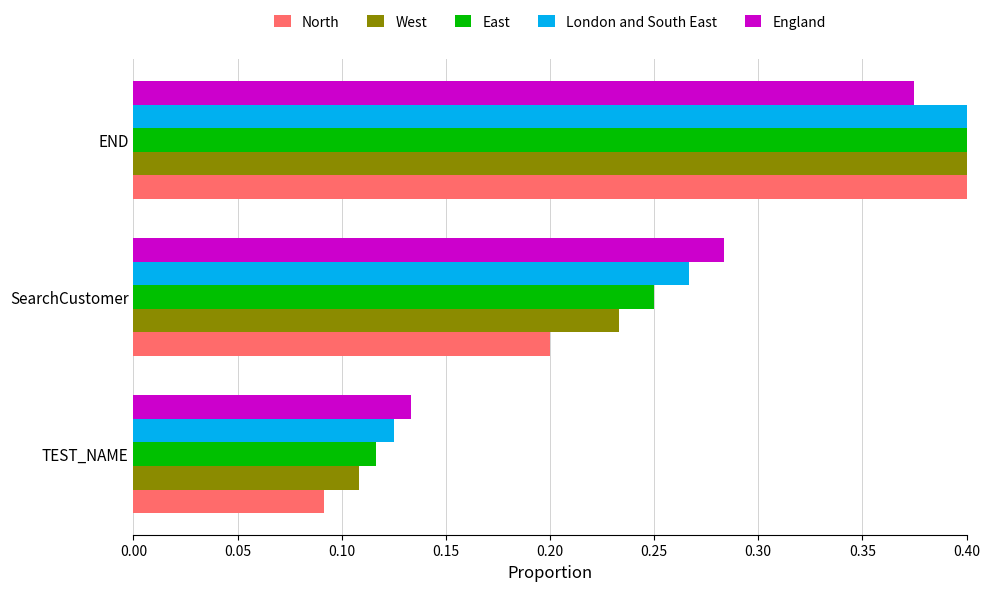

How many bars are there in each group?

5